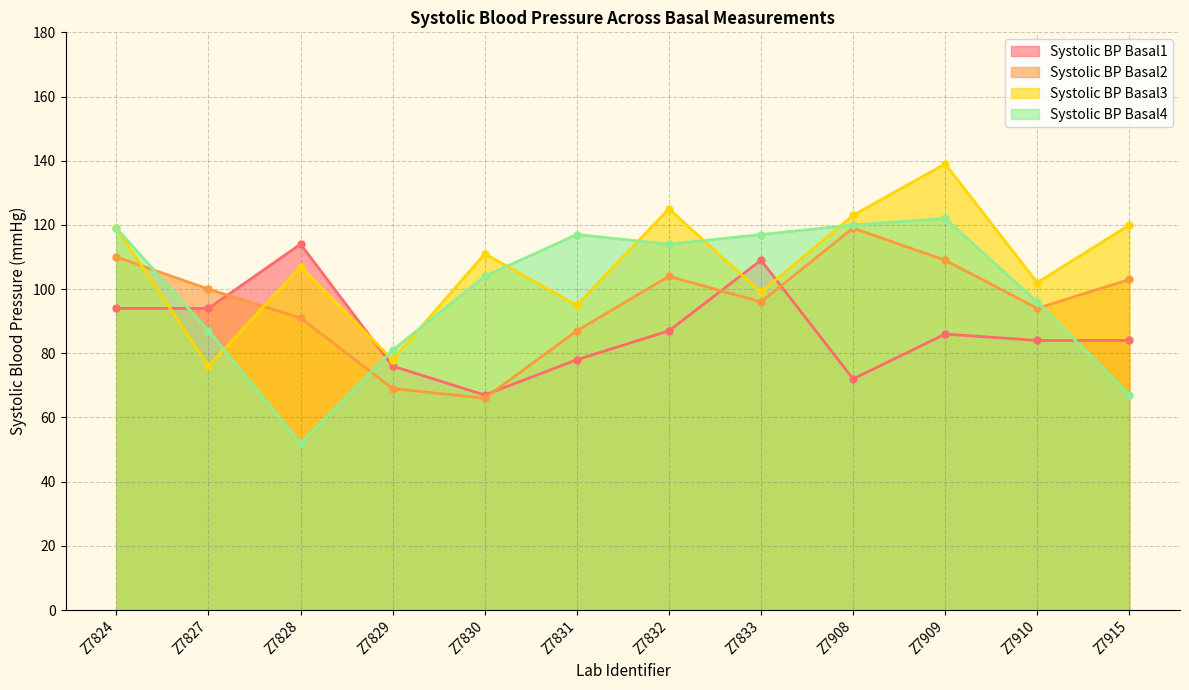

What is the spread (max minus min) of values at Z7824?

25